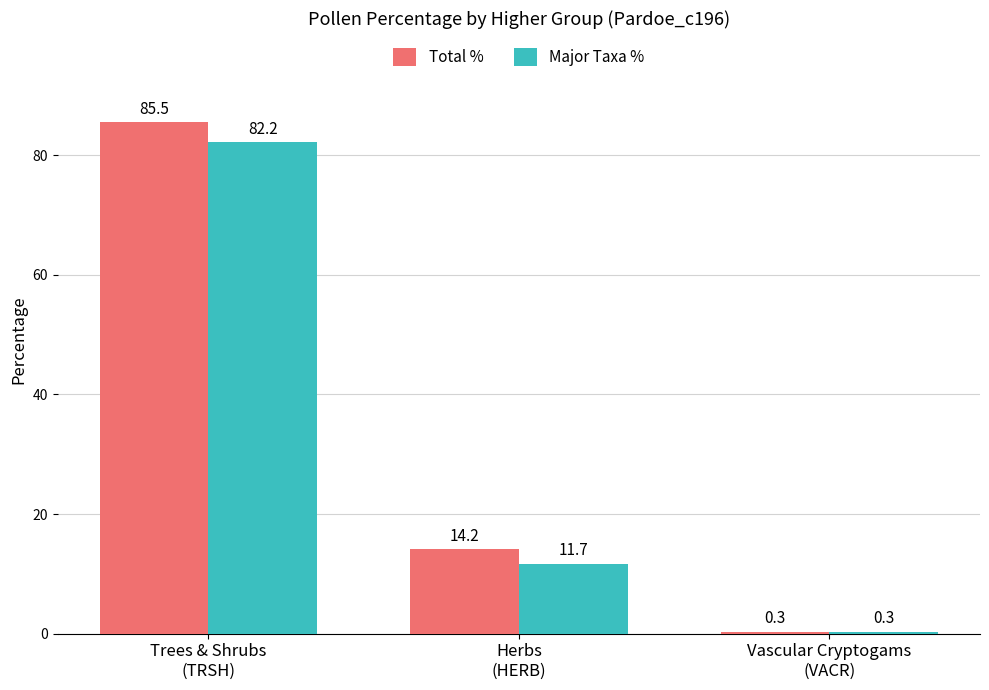

What is the maximum value for Major Taxa %?

82.2